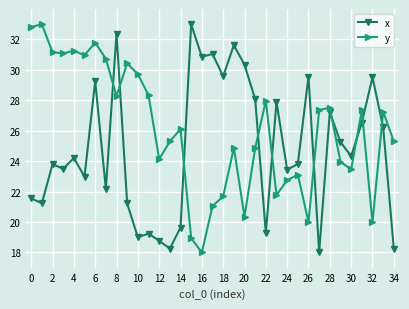

What is the difference between the second highest and minimum values in the y series?

14.8